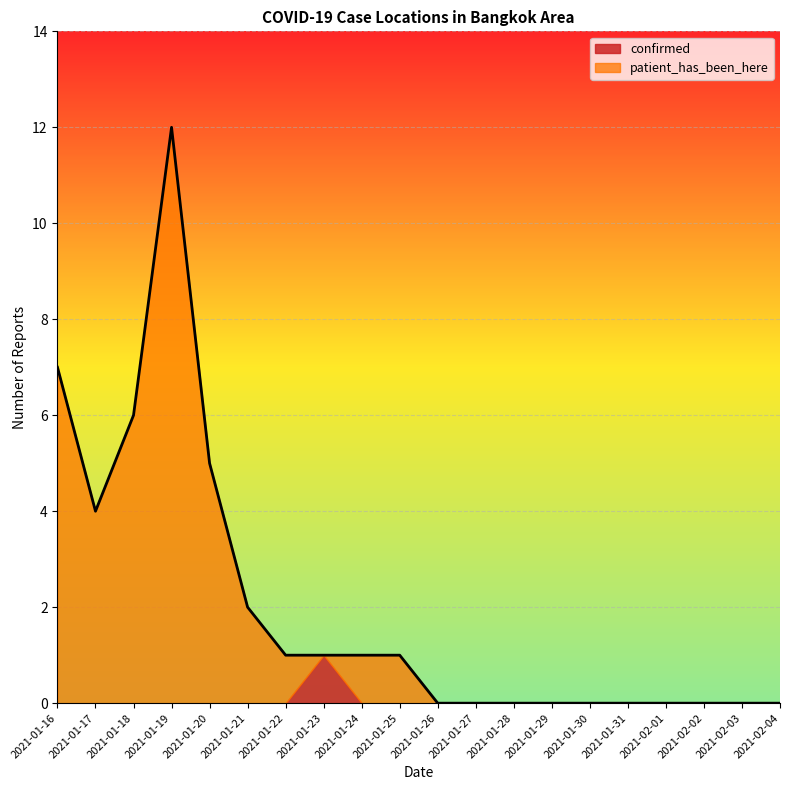

What is the label of the 14th point from the right?

2021-01-22